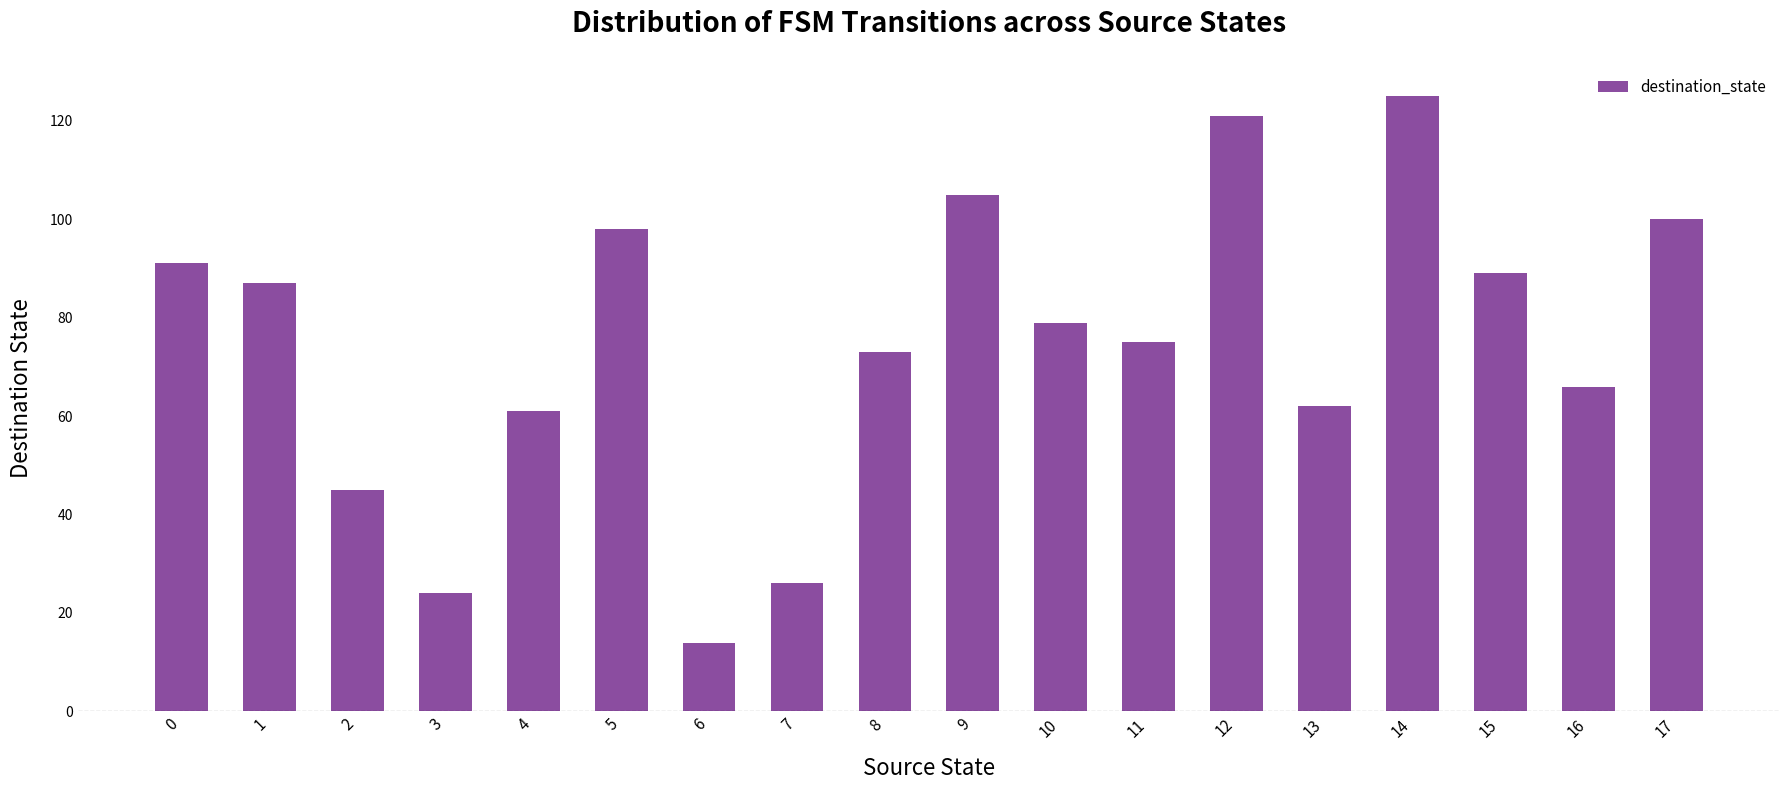

Reading left to right, list all the values displayed in this chart.

91	87	45	24	61	98	14	26	73	105	79	75	121	62	125	89	66	100